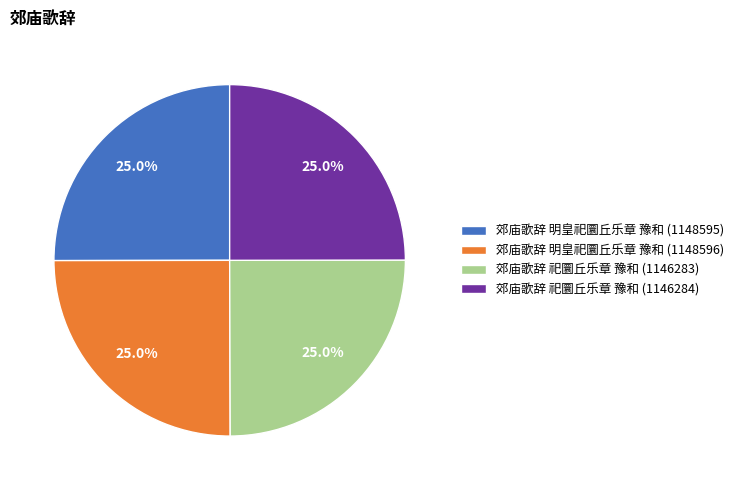

The 郊庙歌辞 明皇祀圜丘乐章 豫和 (1148596) slice represents 25% of the pie. True or false?

True